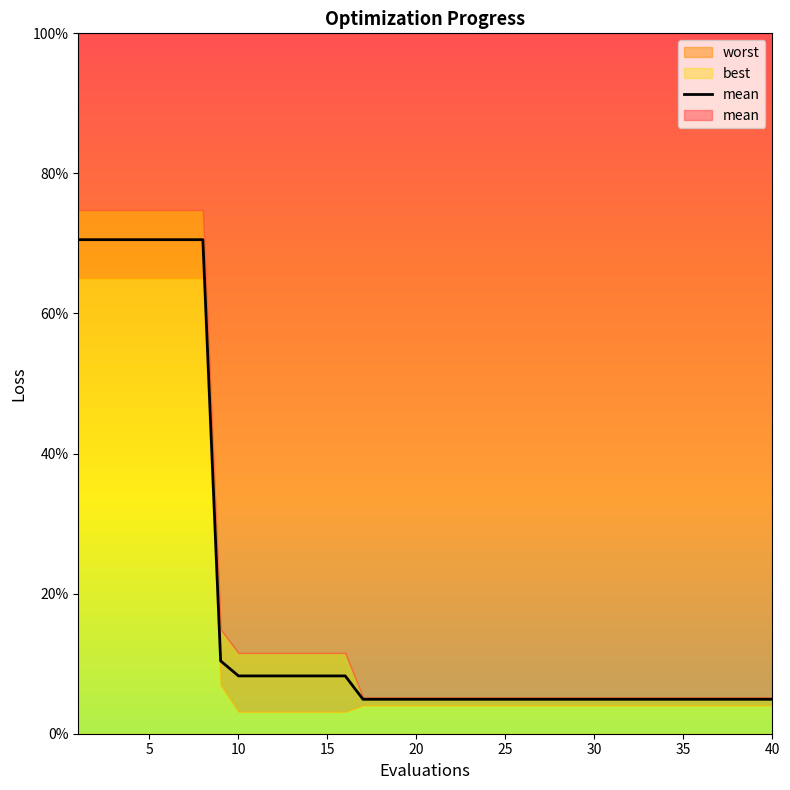

Reading left to right, extract all data points from this chart.

0.7	0.7	0.7	0.7	0.7	0.7	0.7	0.7	0.1	0.1	0.1	0.1	0.1	0.1	0.1	0.1	0.0	0.0	0.0	0.0	0.0	0.0	0.0	0.0	0.0	0.0	0.0	0.0	0.0	0.0	0.0	0.0	0.0	0.0	0.0	0.0	0.0	0.0	0.0	0.0